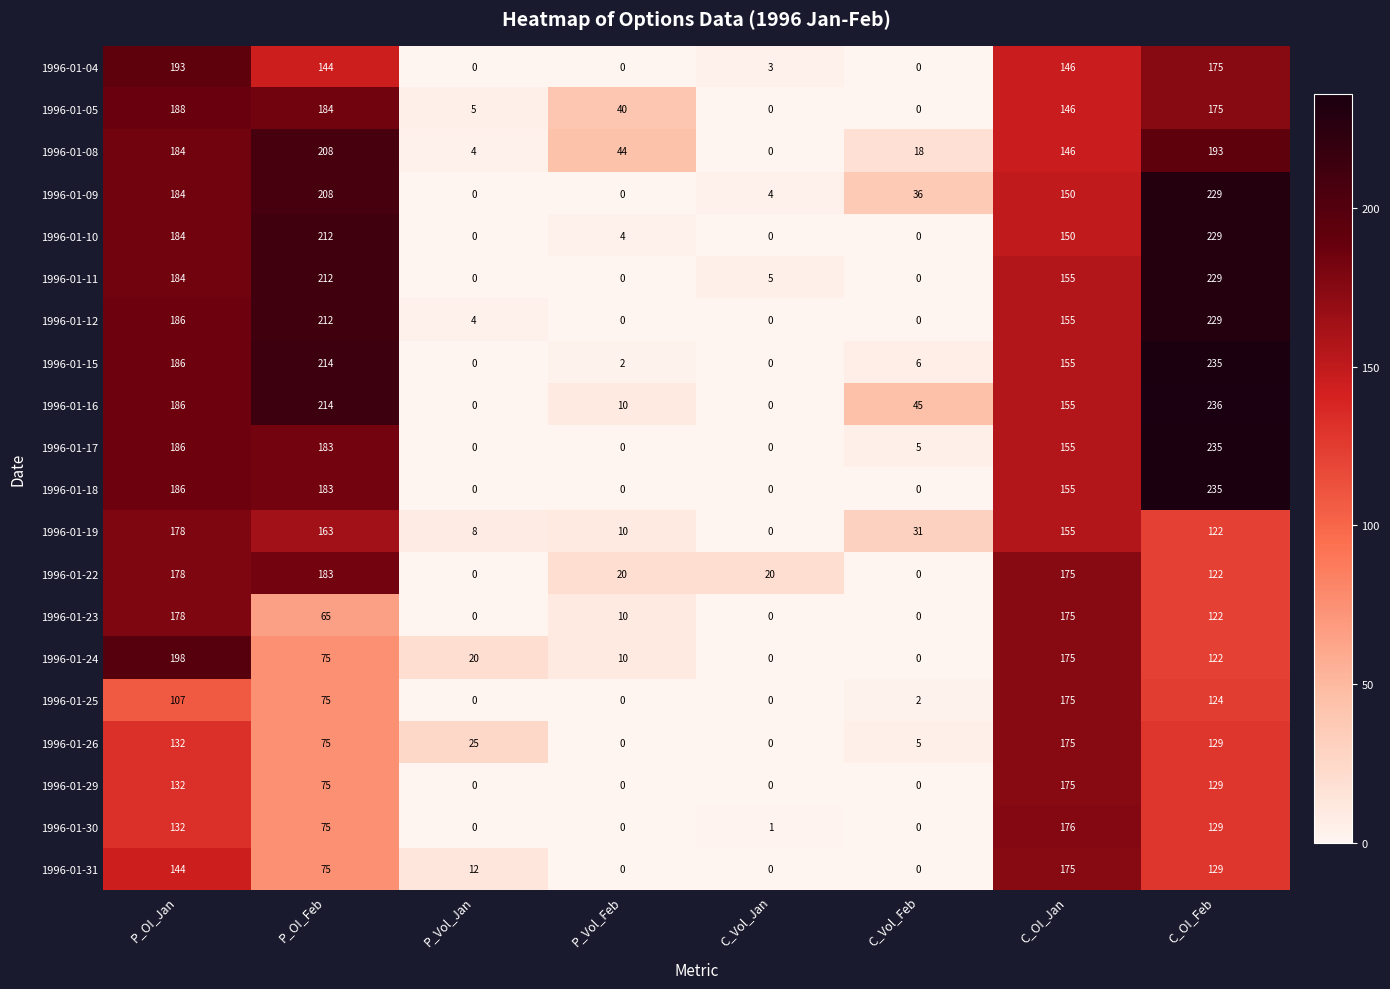

At how many categories does at least one series exceed 150?

4